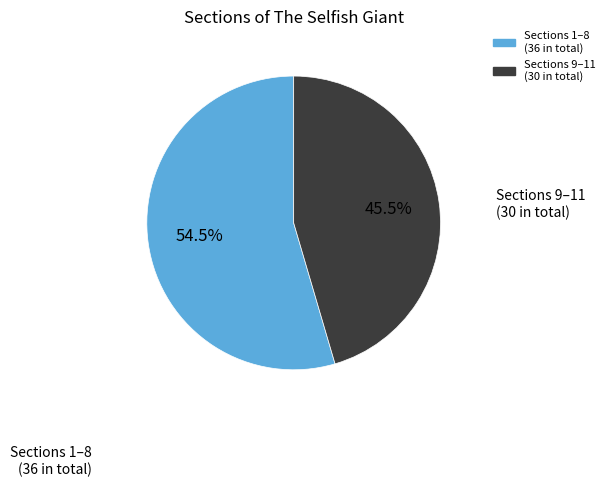

Is Sections 9–11 (30 in total) the majority of the pie?

No